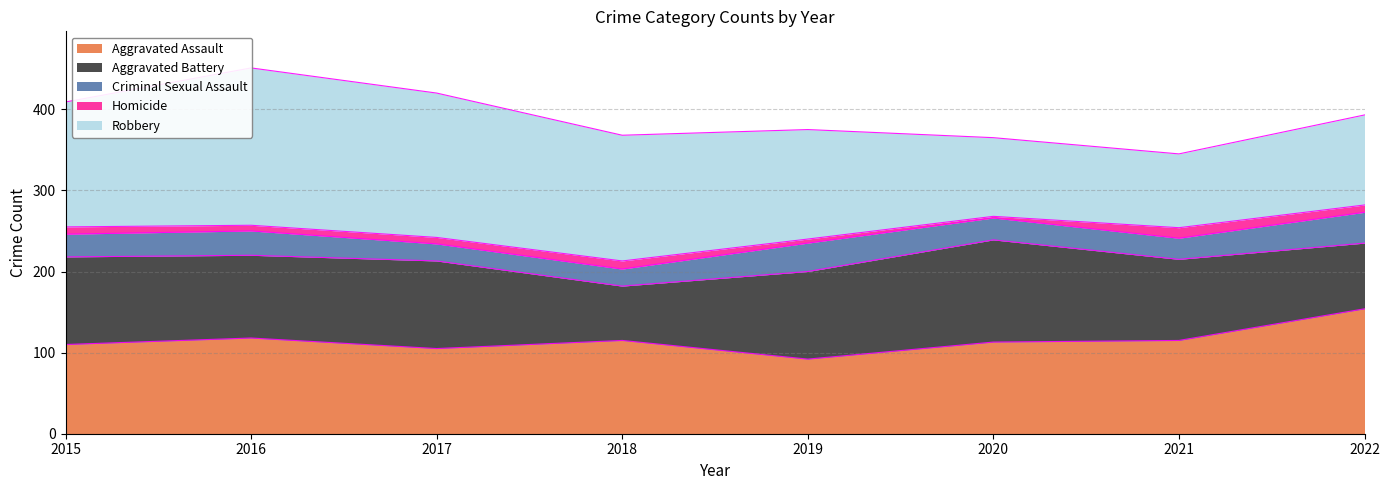

At which label is Aggravated Assault closest to 123?

2016